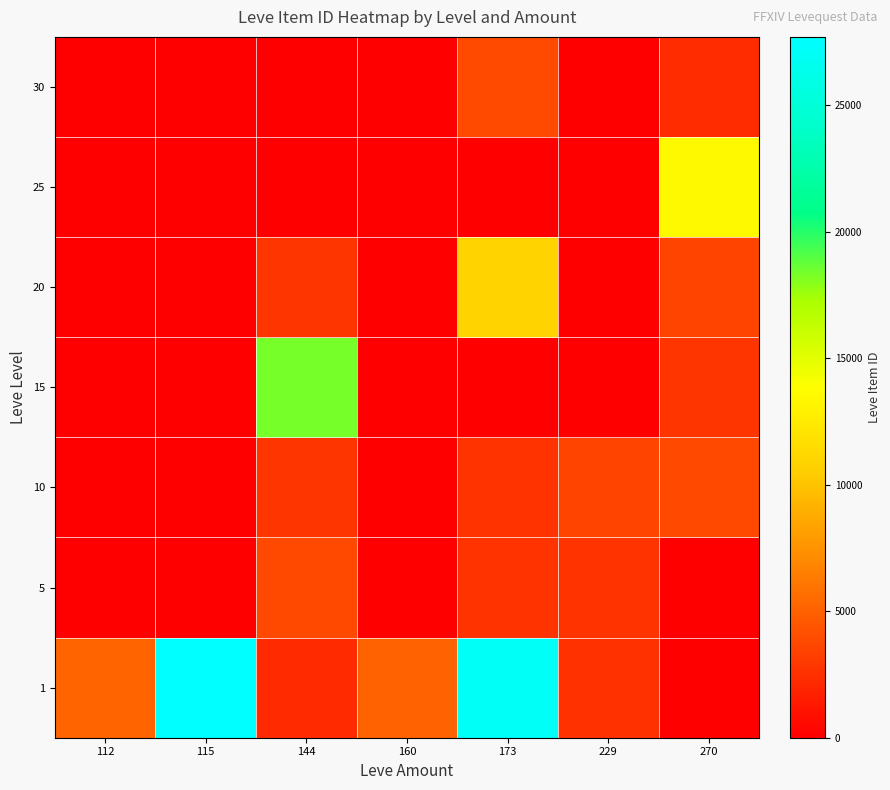

At how many categories does at least one series exceed 6275?

4